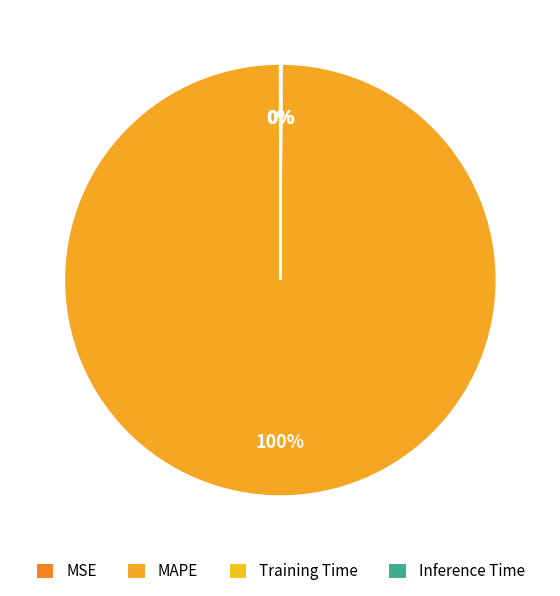

Is there a majority slice in this chart?

Yes